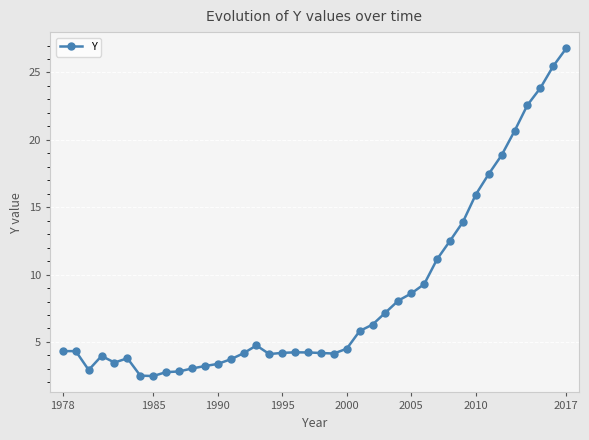

Count the number of data series in this chart.

1